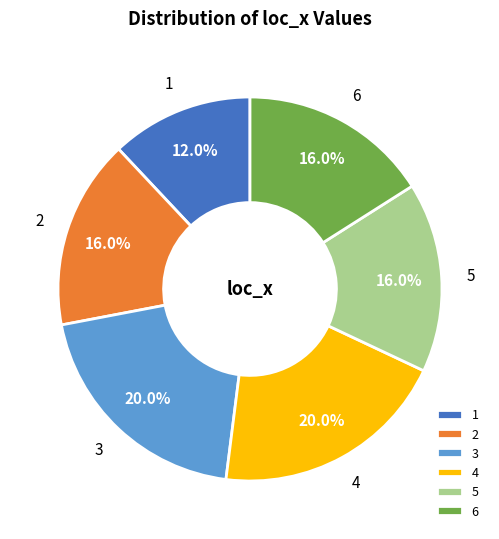

To the nearest percent, what is the difference between the 5 and 3 slice percentages?

4%